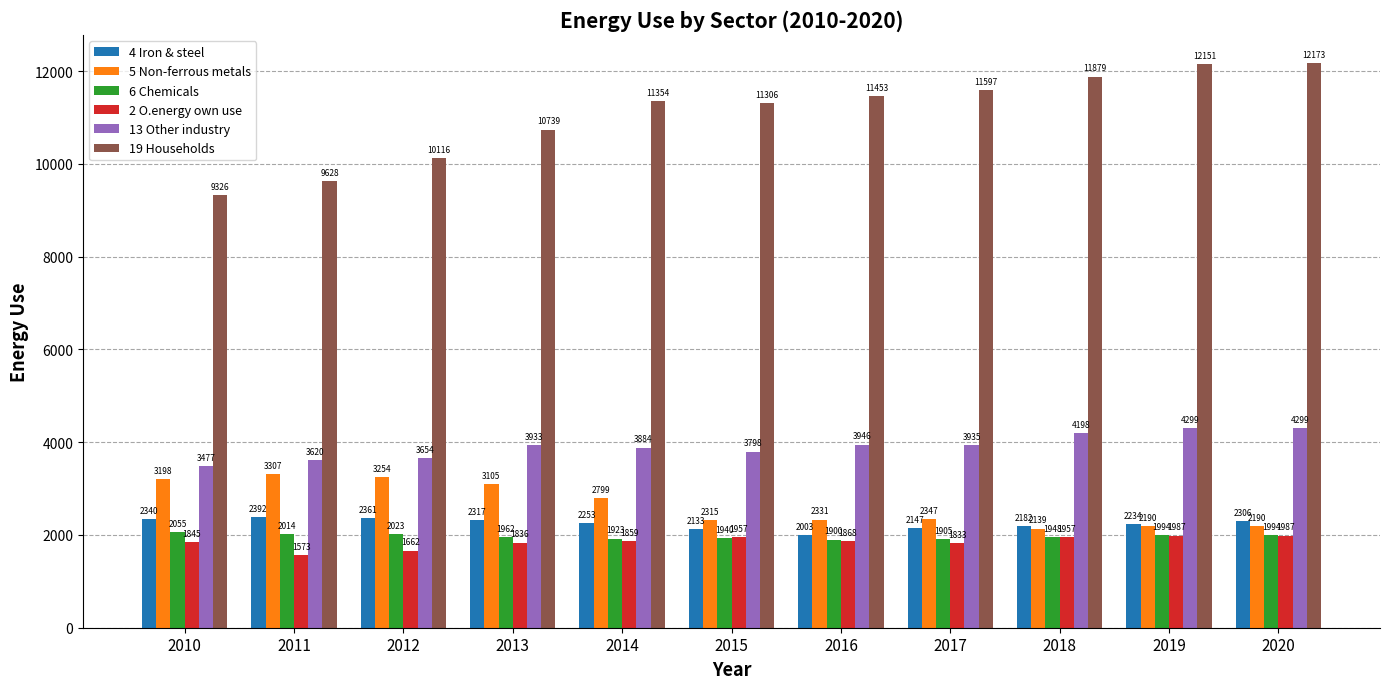

How many values in the 19 Households series are below 11354?

5